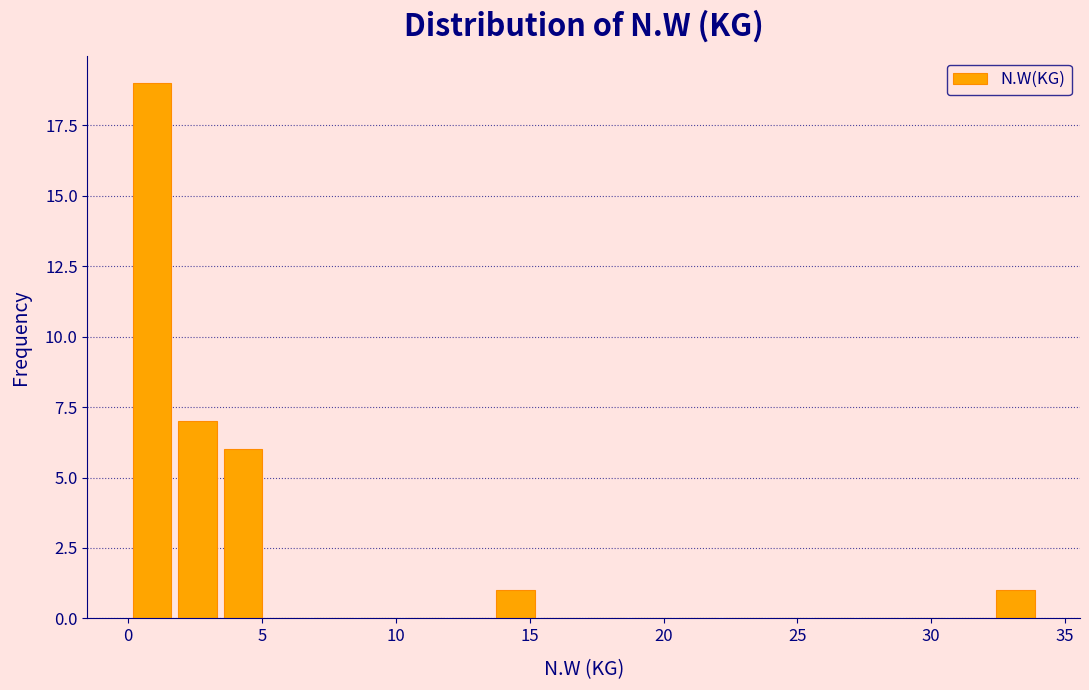

Read against the x-axis, roughly where is the centre of the tallest bar?

1.0